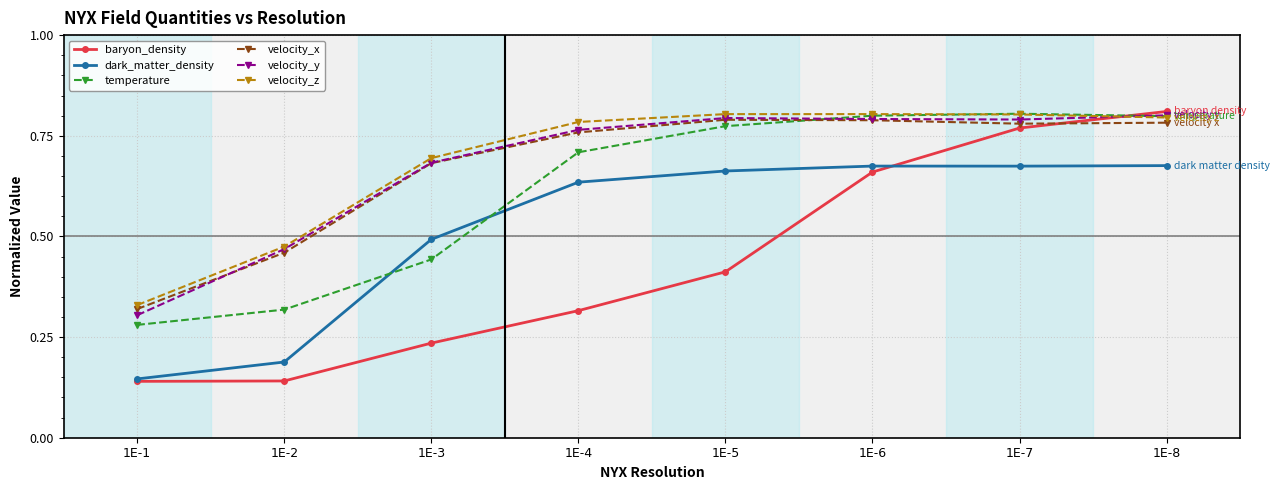

The value of velocity_z at 1E-3 is 0.3. True or false?

False